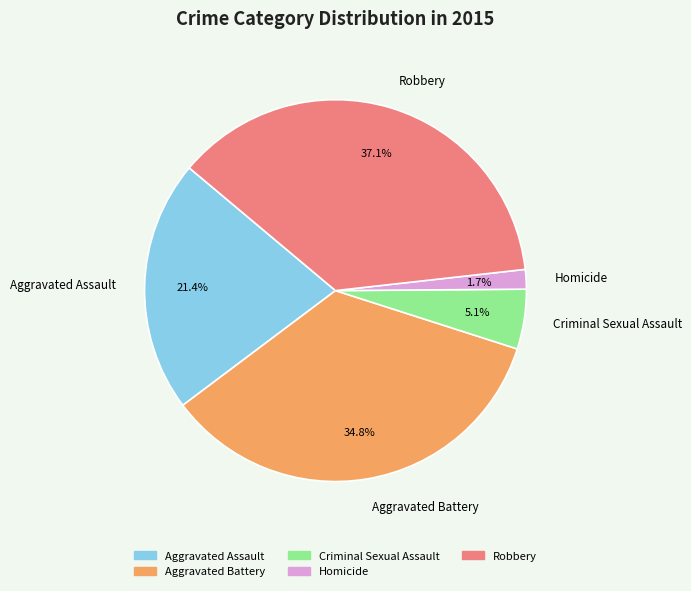

Does Aggravated Battery represent more than half of the total?

No